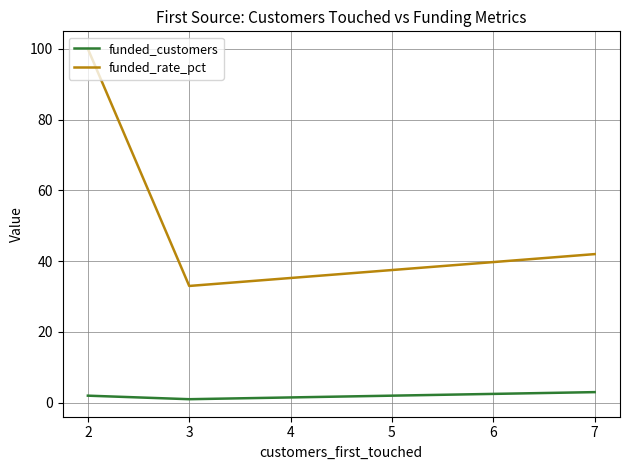

Which series has the widest spread of values?

funded_rate_pct